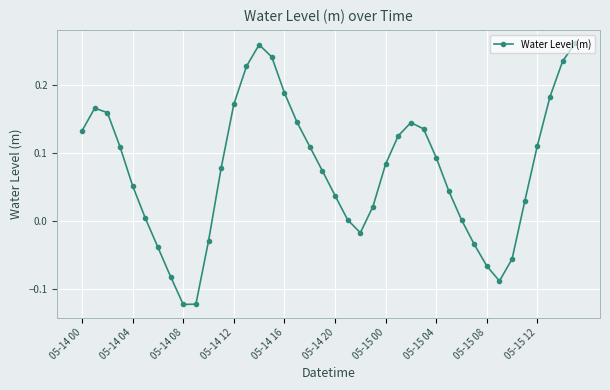

What is the sum of all values?

3.0